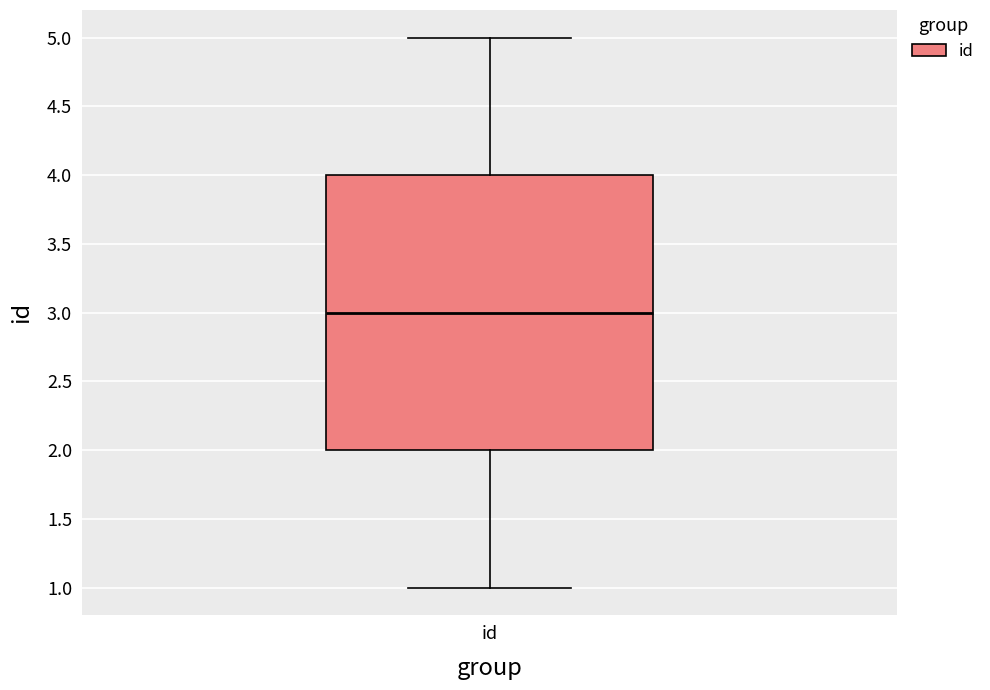

Transcribe this box plot: give where the median line is, the range the box spans, and where the two whiskers end, as read against the y-axis. The values are not printed on the chart, so give them approximately, as read against the axis.

median 3, box 2 to 4, whiskers 1 to 5